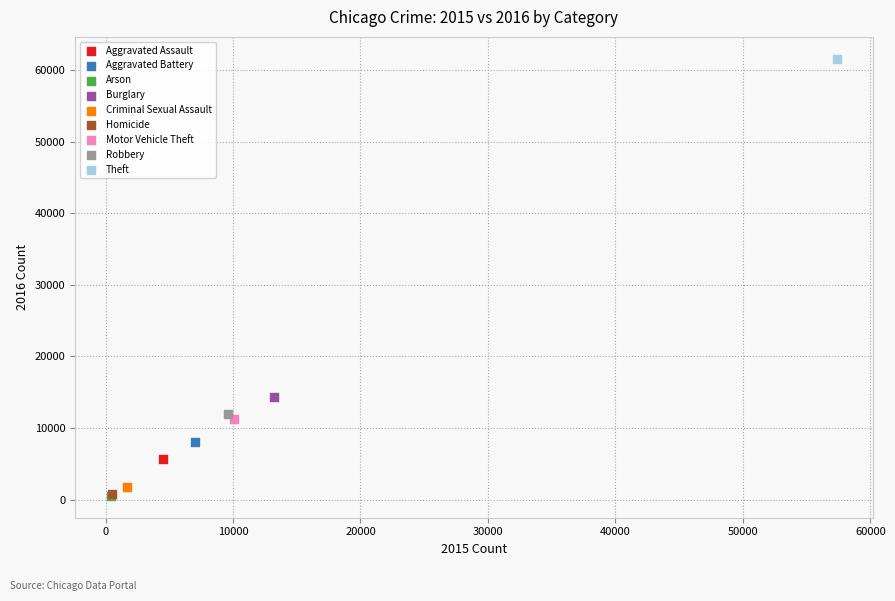

What are all the series names shown in the legend?

Aggravated Assault, Aggravated Battery, Arson, Burglary, Criminal Sexual Assault, Homicide, Motor Vehicle Theft, Robbery, Theft